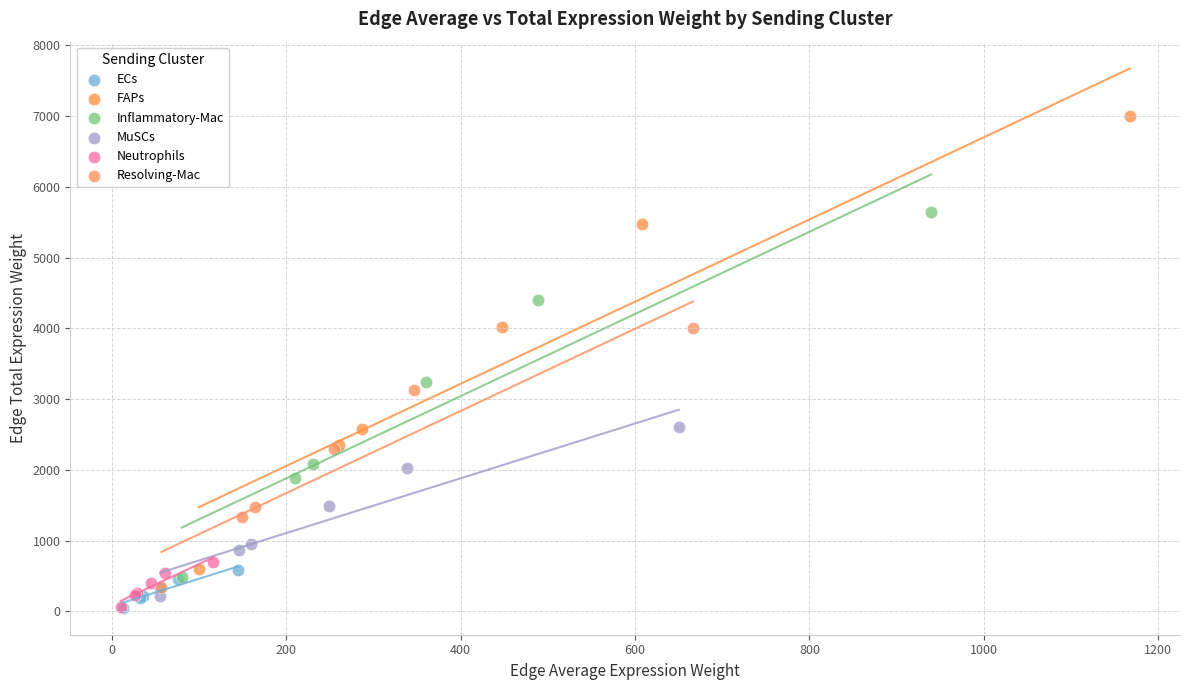

Which series contains the highest Y value?

FAPs